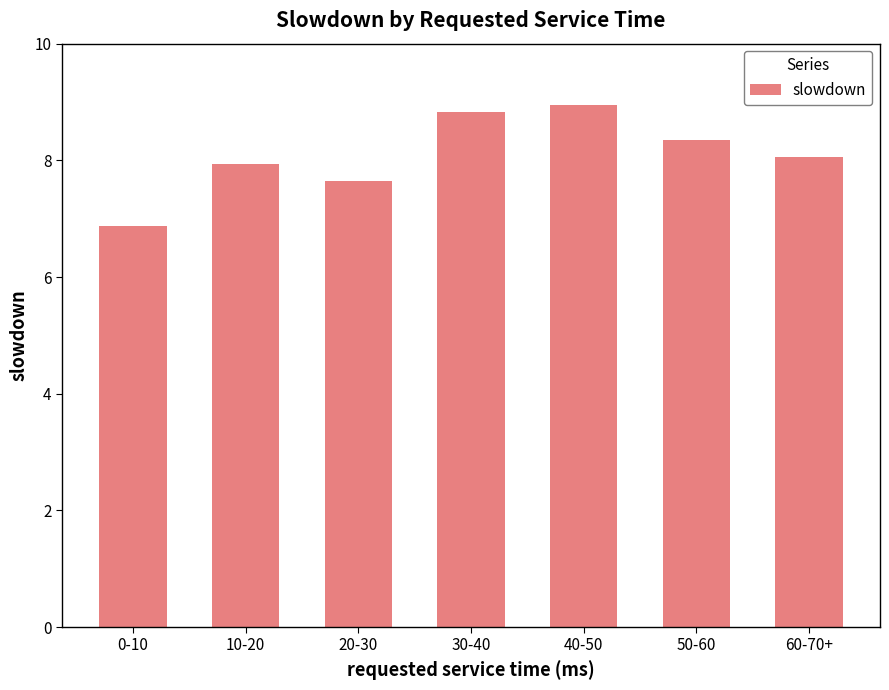

Reading left to right, what are all the values shown in this chart?

6.9	7.9	7.6	8.8	8.9	8.4	8.1